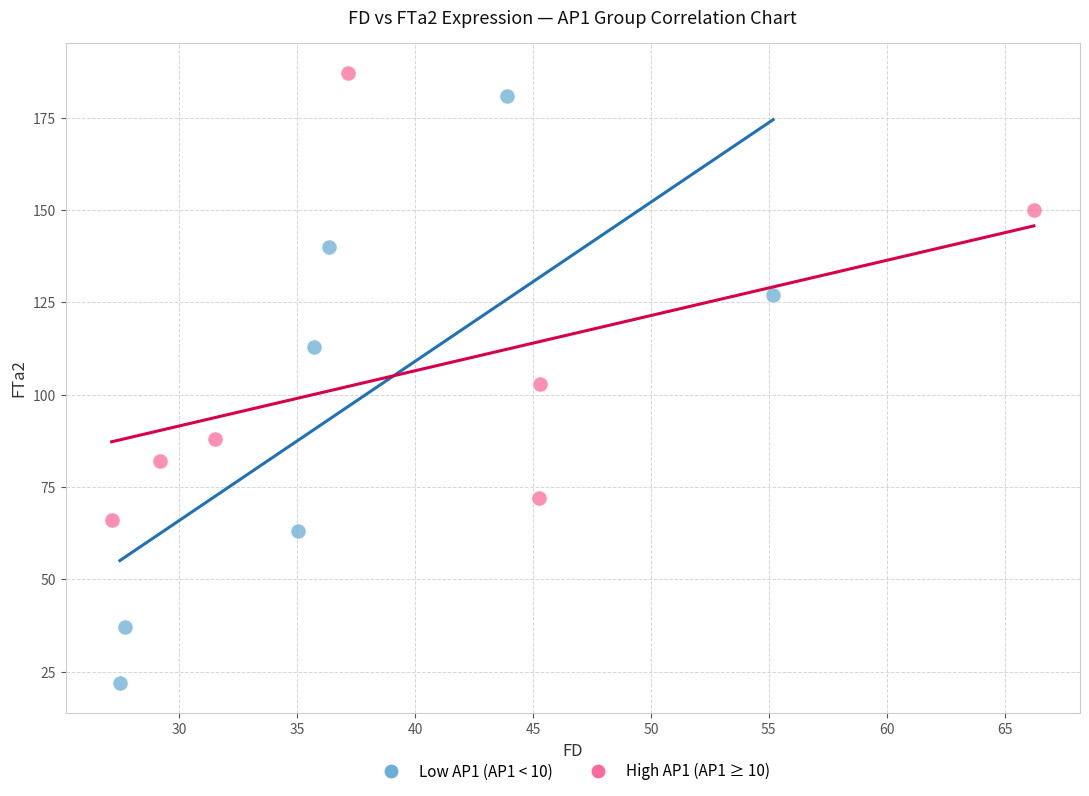

Which series has the widest spread of Y values?

Low AP1 (AP1 < 10)